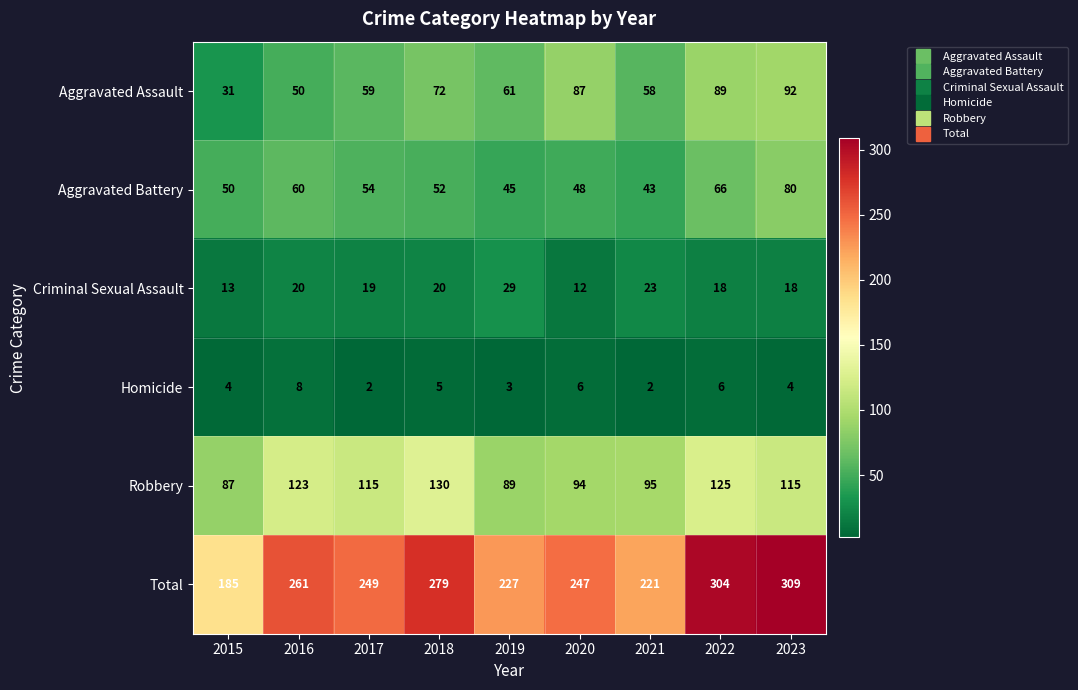

Is it true that Criminal Sexual Assault equals 3 at 2015?

False